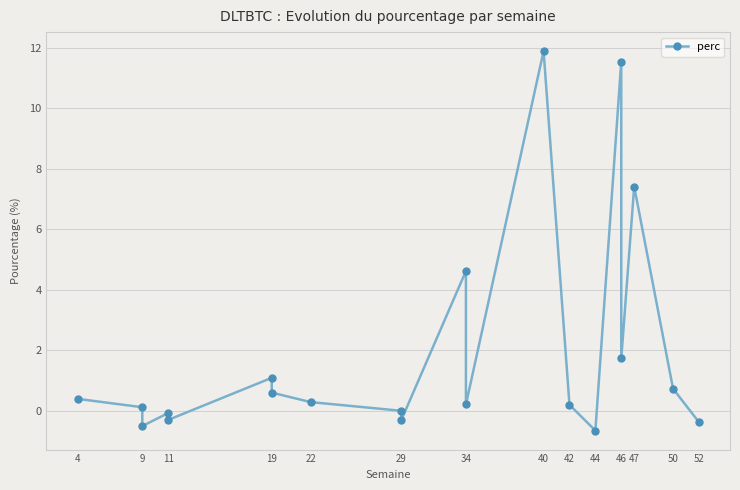

What is the value of the 4th point from the left?

-0.1